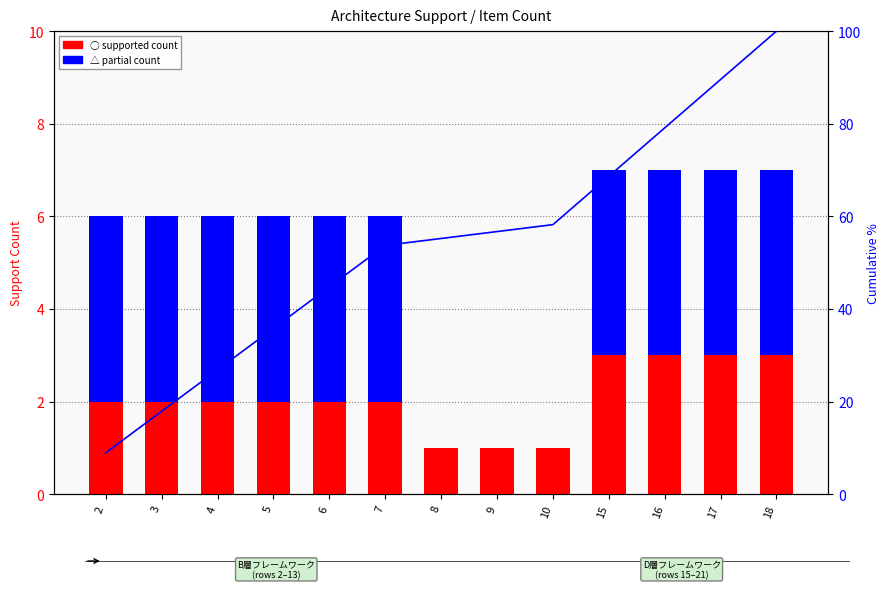

What is the difference between the second highest and second lowest values in the ○ (supported) series?

2